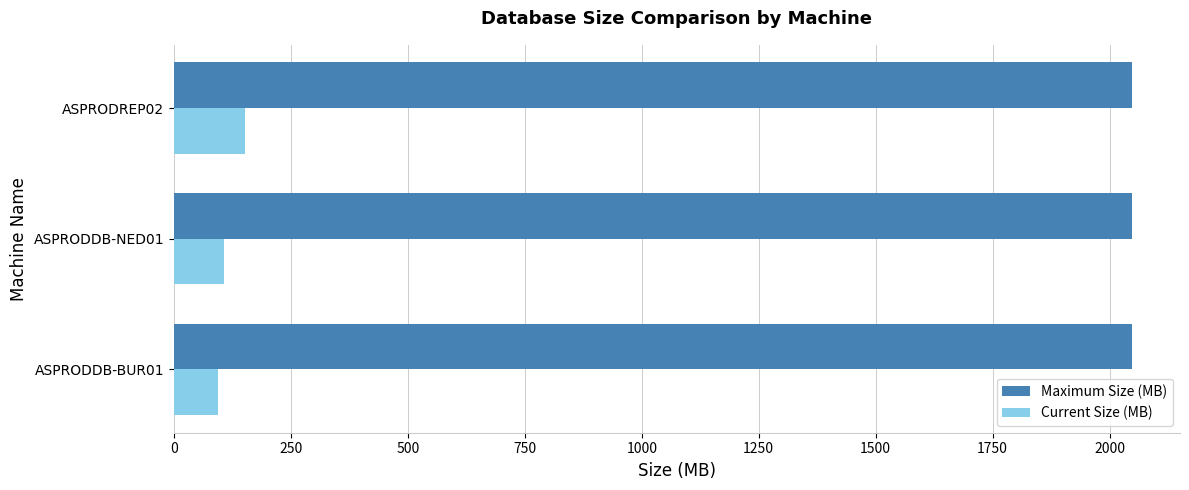

What is the maximum value shown in the chart?

2048